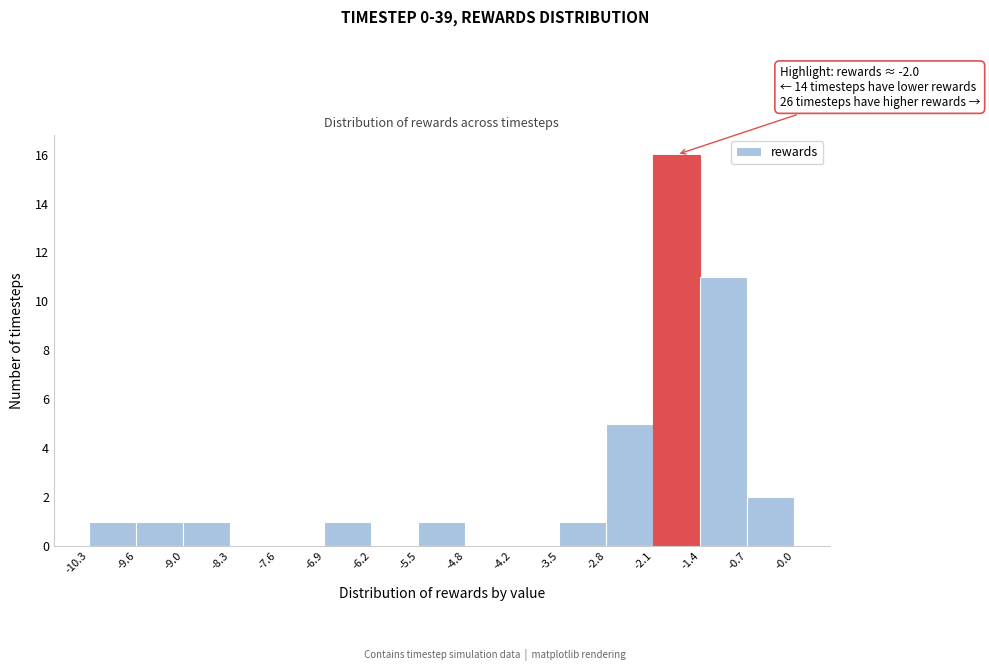

Over which range of the x-axis is the bar tallest?

-2.1 to -1.4